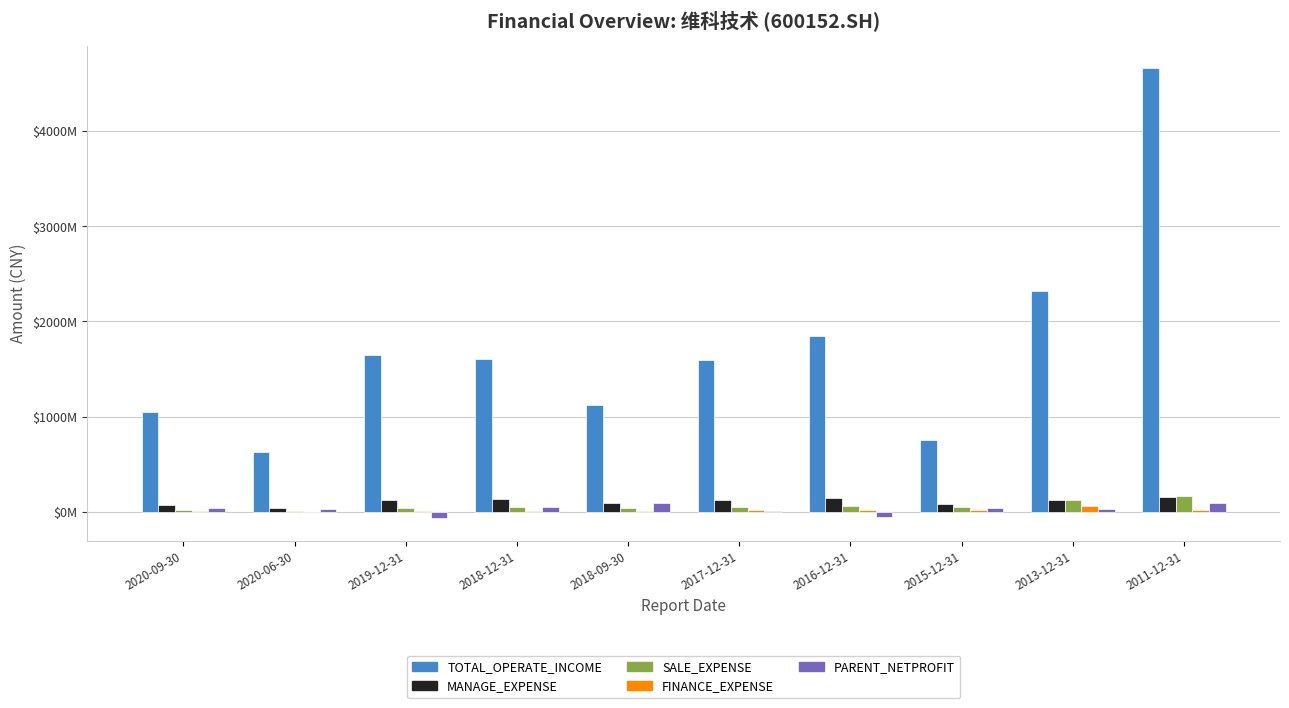

Which series changed the most between 2019-12-31 and 2018-09-30?

TOTAL_OPERATE_INCOME